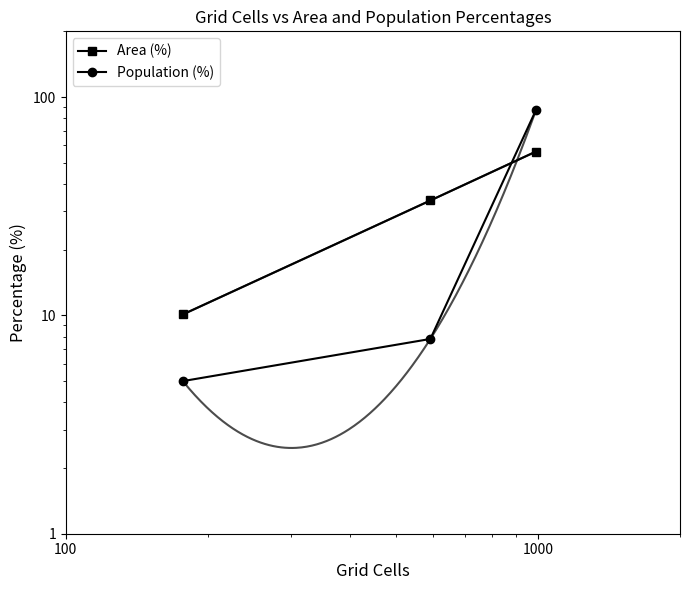

At how many categories does at least one series exceed 44?

1